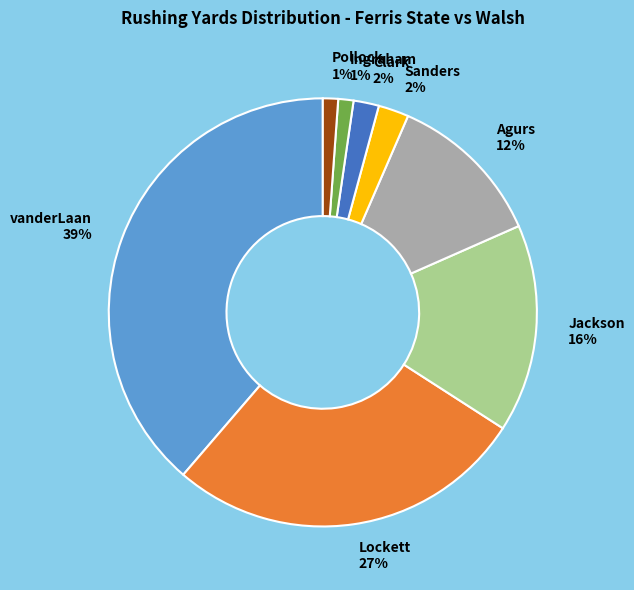

Do Ingraham and Clark together represent more than half of the pie?

No